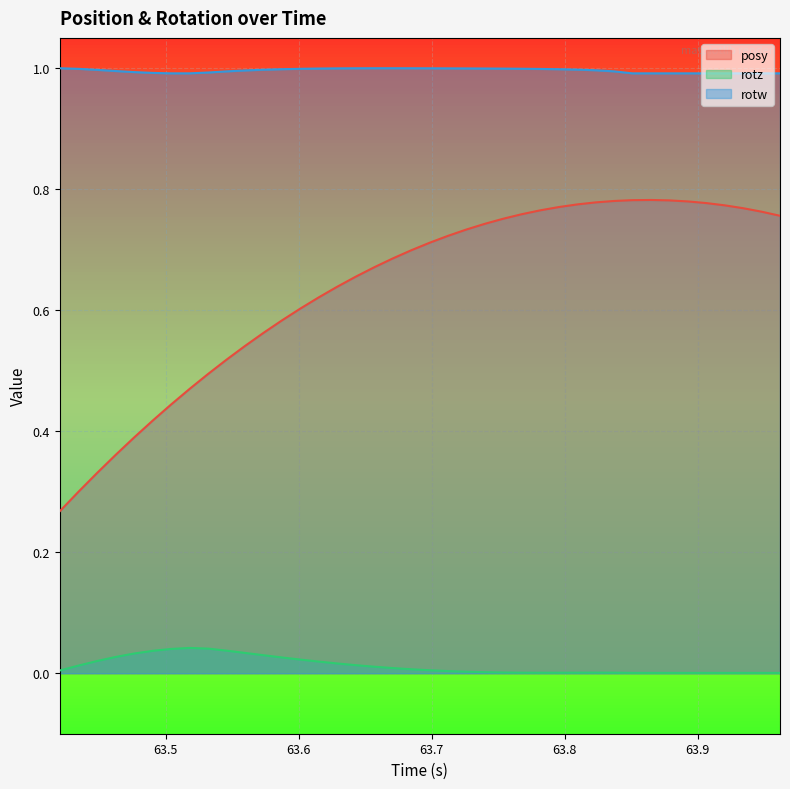

Reading left to right, list all the values displayed in this chart.

posy: 0.3	0.3	0.3	0.4	0.4	0.4	0.4	0.5	0.5	0.5	0.5	0.6	0.6	0.6	0.6	0.6	0.7	0.7	0.7	0.7	0.7	0.7	0.7	0.7	0.8	0.8	0.8	0.8	0.8	0.8	0.8	0.8	0.8	0.8	0.8	0.8	0.8	0.8	0.8	0.8
rotz: 0.0	0.0	0.0	0.0	0.0	0.0	0.0	0.0	0.0	0.0	0.0	0.0	0.0	0.0	0.0	0.0	0.0	0.0	0.0	0.0	0.0	0.0	0.0	0.0	0.0	0.0	0.0	0.0	0.0	0.0	0.0	0.0	0.0	0.0	0.0	0.0	0.0	0.0	0.0	0.0
rotw: 1.0	1.0	1.0	1.0	1.0	1.0	1.0	1.0	1.0	1.0	1.0	1.0	1.0	1.0	1.0	1.0	1.0	1.0	1.0	1.0	1.0	1.0	1.0	1.0	1.0	1.0	1.0	1.0	1.0	1.0	1.0	1.0	1.0	1.0	1.0	1.0	1.0	1.0	1.0	1.0